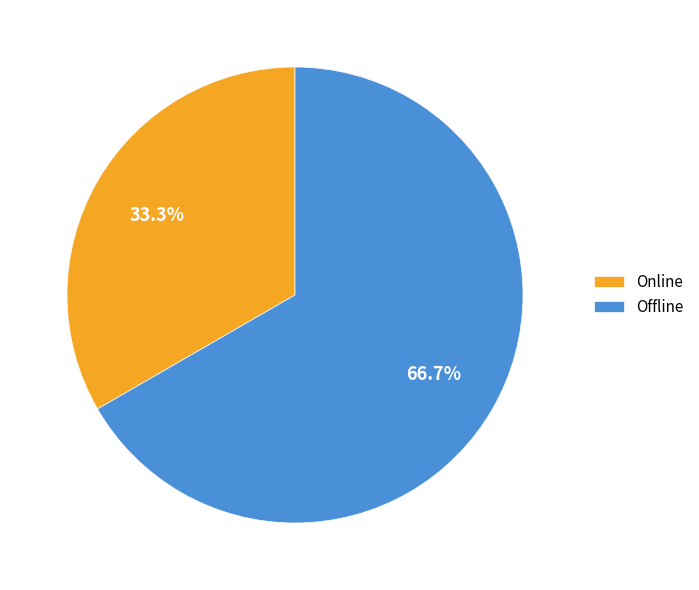

Which category accounts for the majority?

Offline